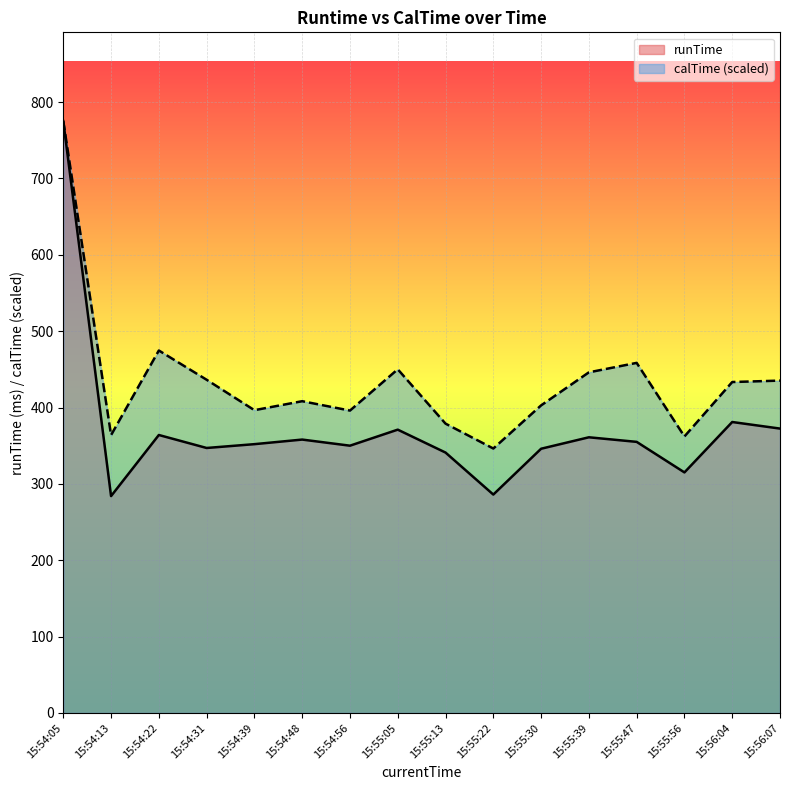

What are all the series names shown in the legend?

runTime, calTime (scaled)